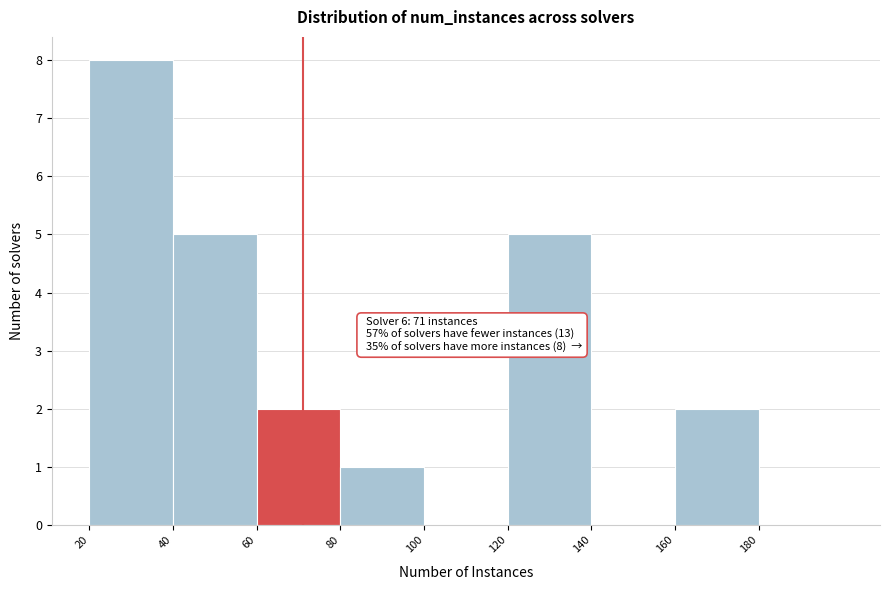

Which range on the x-axis has the tallest bar?

20 to 40